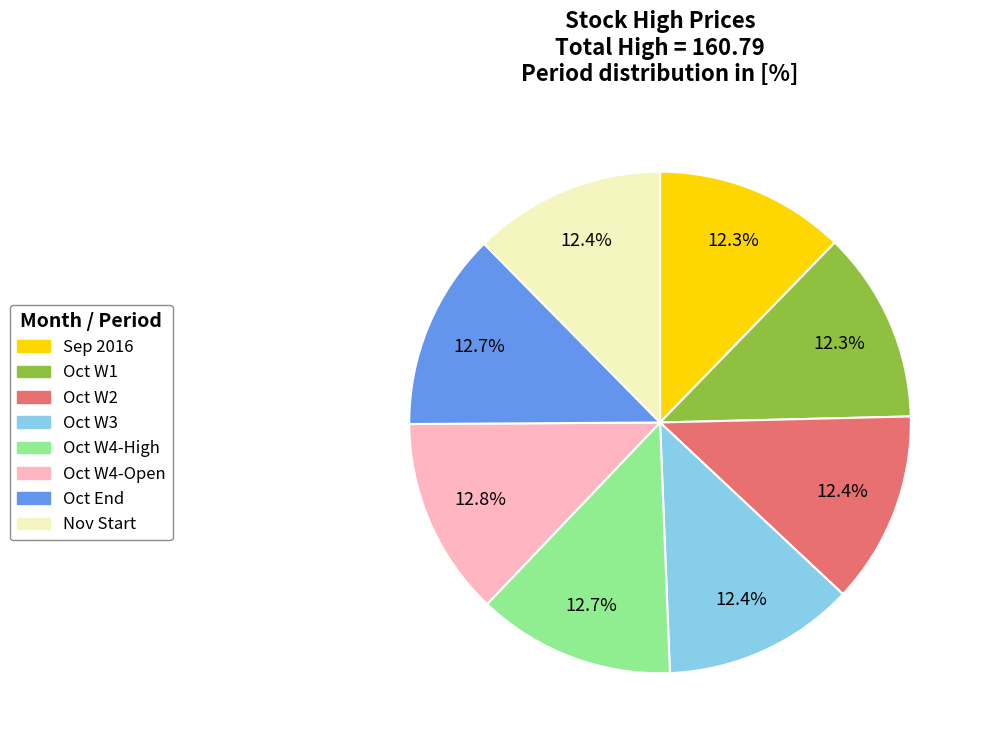

Approximately how many times larger is the value at Oct W4-Open compared to Oct W1?

1.0